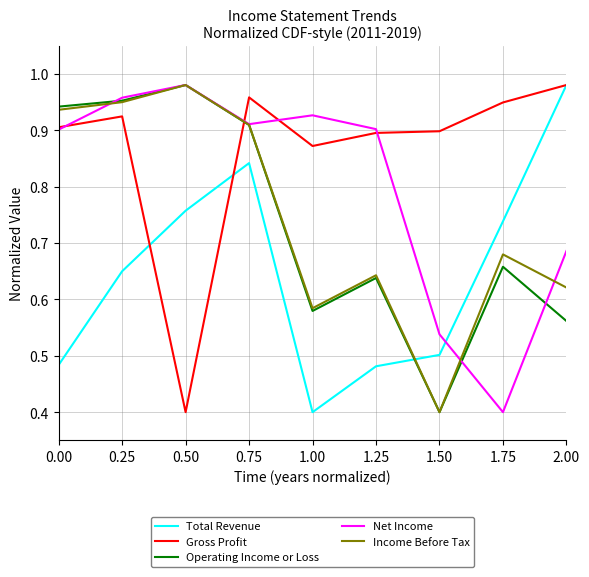

At which label is Gross Profit closest to 0?

0.50